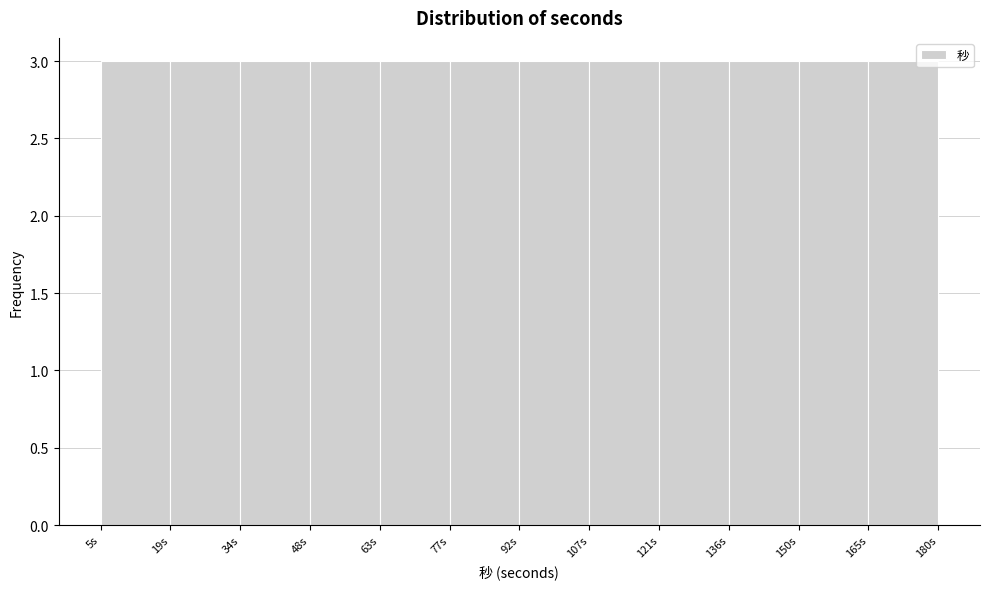

What is the height of the bar covering 108 to 122 on the x-axis? Neither the bar edges nor the heights are printed on the chart, so give them approximately, as read against the axes.

3